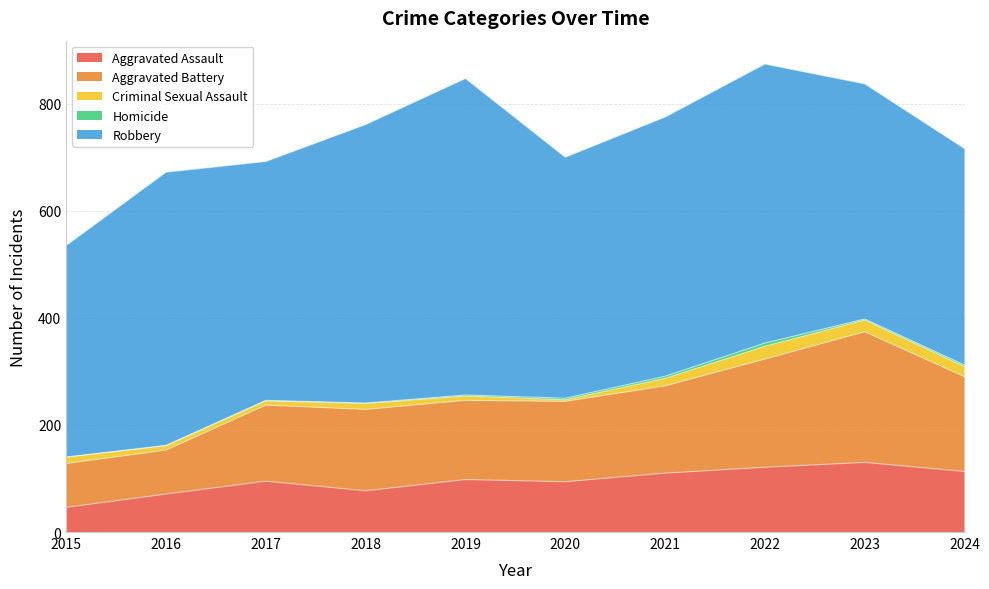

Reading left to right, transcribe all the data shown in this chart.

Aggravated Assault: 2015=46	2016=71	2017=95	2018=77	2019=98	2020=94	2021=110	2022=121	2023=130	2024=113
Aggravated Battery: 2015=82	2016=82	2017=142	2018=152	2019=148	2020=150	2021=163	2022=202	2023=244	2024=177
Criminal Sexual Assault: 2015=12	2016=8	2017=8	2018=11	2019=8	2020=3	2021=14	2022=24	2023=22	2024=19
Homicide: 2015=0	2016=1	2017=1	2018=1	2019=2	2020=3	2021=4	2022=6	2023=2	2024=3
Robbery: 2015=395	2016=510	2017=446	2018=520	2019=591	2020=450	2021=484	2022=521	2023=439	2024=404